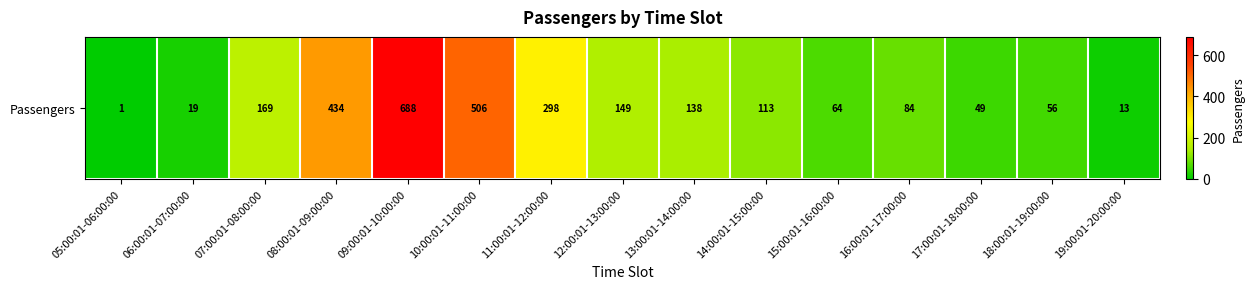

Which has a higher value, 16:00:01-17:00:00 or 14:00:01-15:00:00?

14:00:01-15:00:00